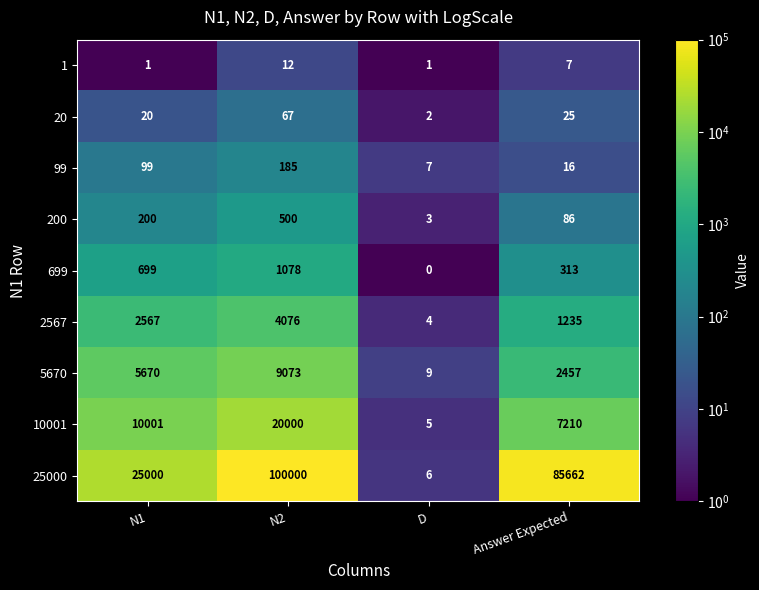

At Answer Expected, list the series in order from smallest to largest.

1, 99, 20, 200, 699, 2567, 5670, 10001, 25000